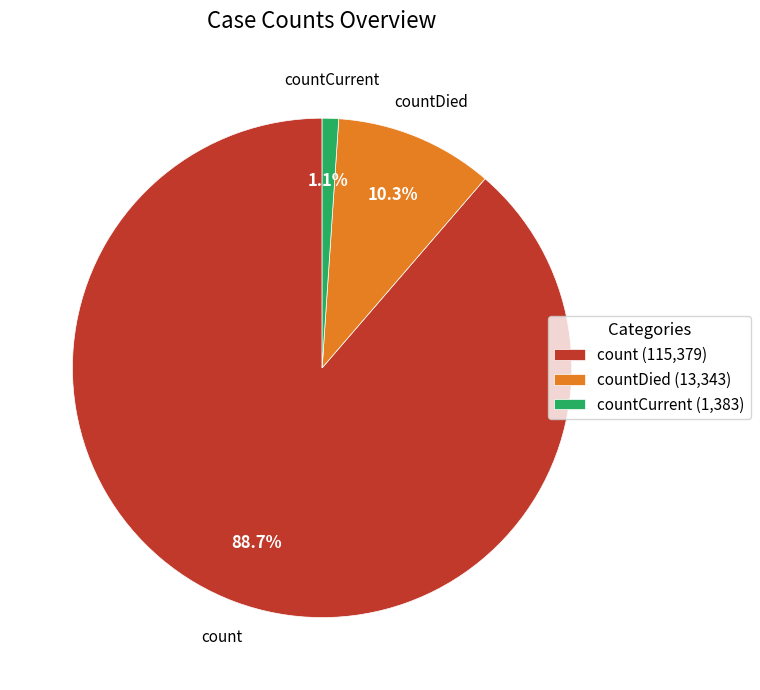

Do countCurrent and count together represent more than half of the pie?

Yes